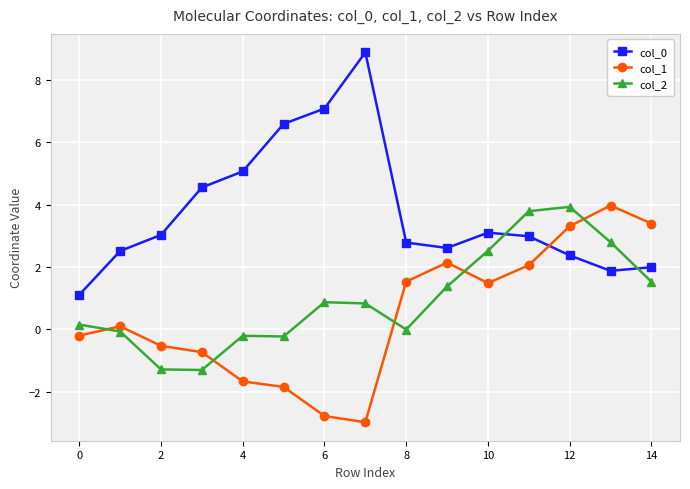

At how many categories does at least one series exceed -1?

15